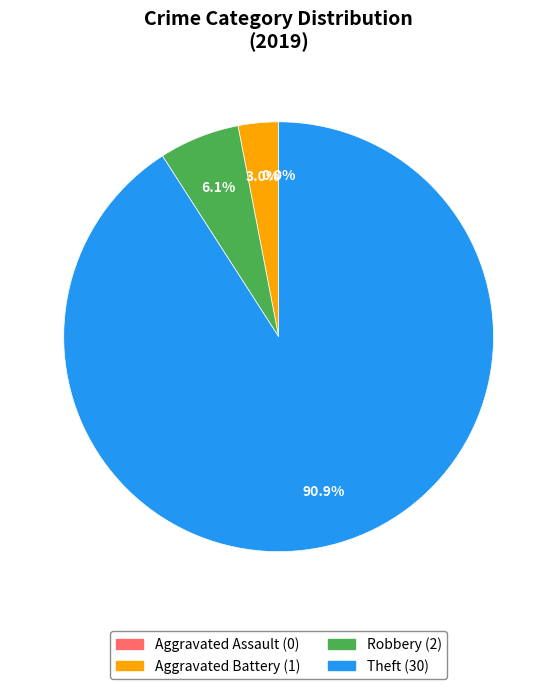

What is the majority slice?

Theft